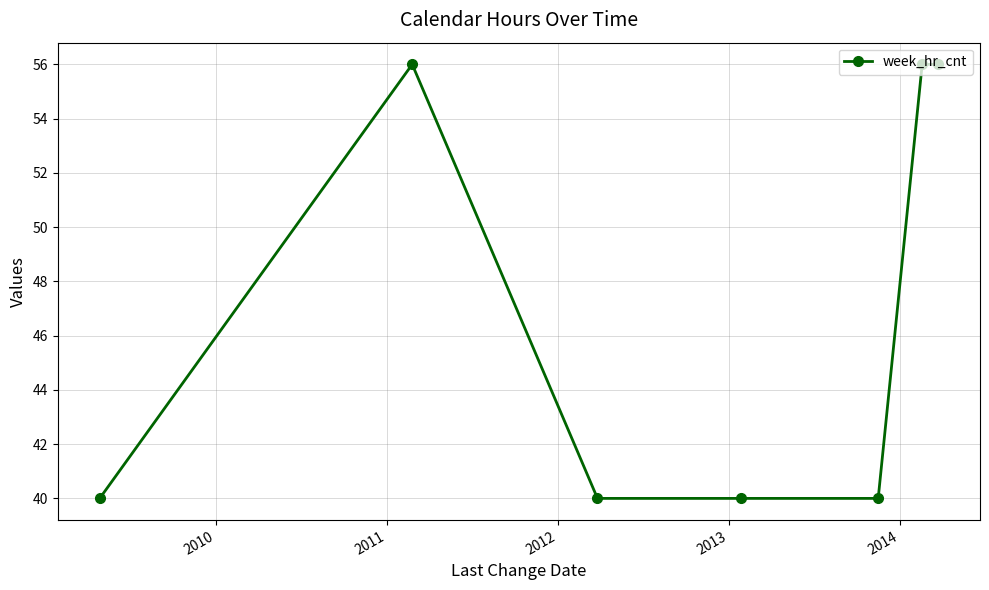

What is the minimum value shown in the chart?

40